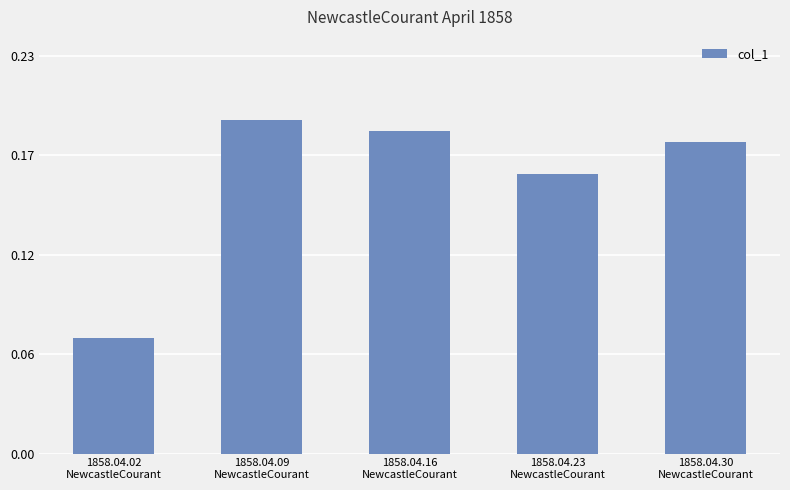

Rank the categories by value from highest to lowest.

1858.04.09
NewcastleCourant, 1858.04.16
NewcastleCourant, 1858.04.30
NewcastleCourant, 1858.04.23
NewcastleCourant, 1858.04.02
NewcastleCourant